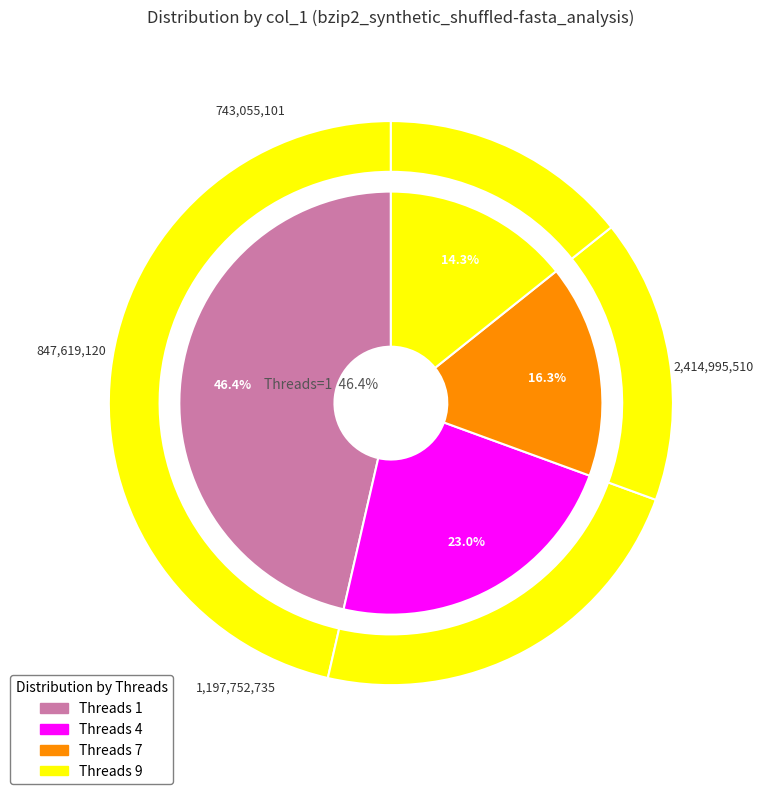

The 4 slice represents 23% of the pie. True or false?

True